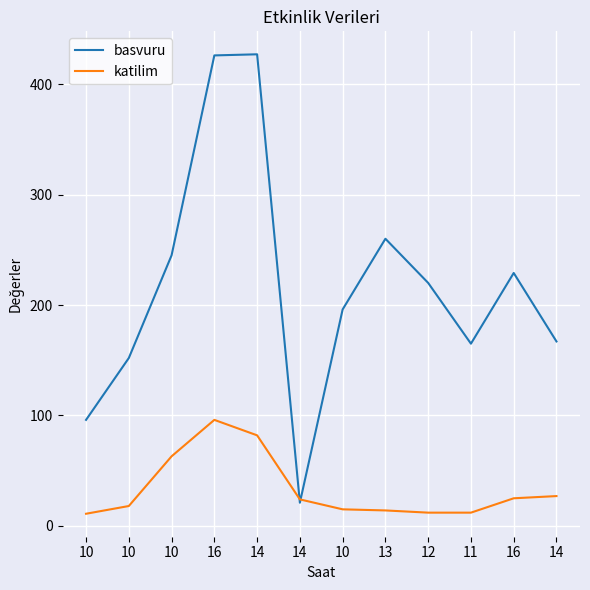

How many lines are shown in the chart?

2